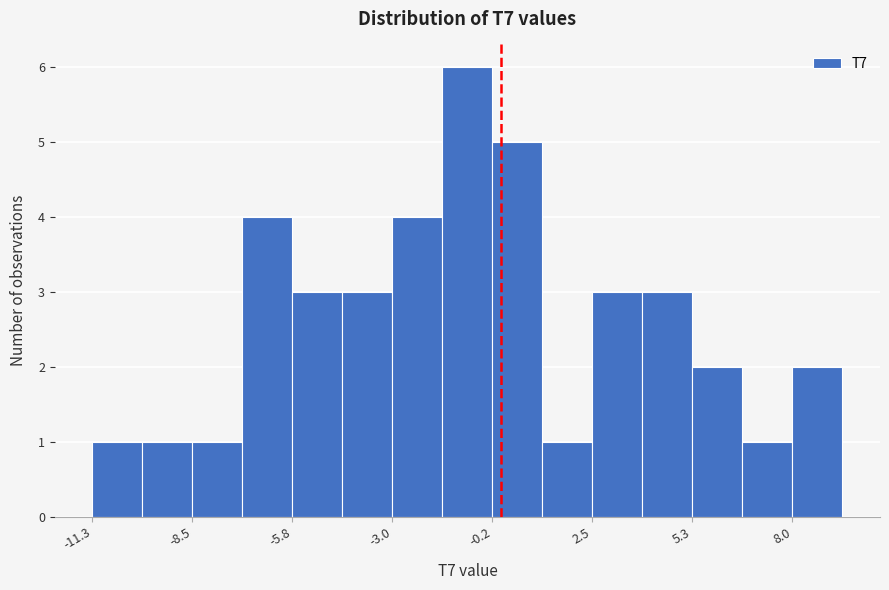

Read against the x-axis, roughly where is the centre of the tallest bar?

-1.0